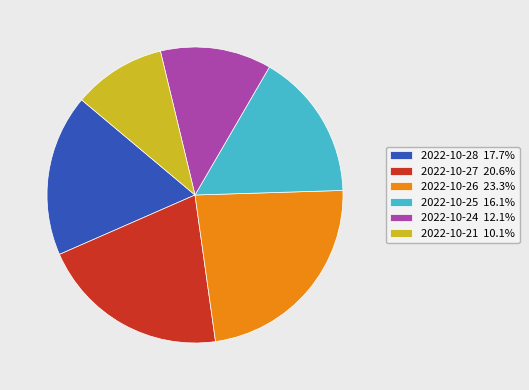

Is 2022-10-21 10.1% the majority of the pie?

No